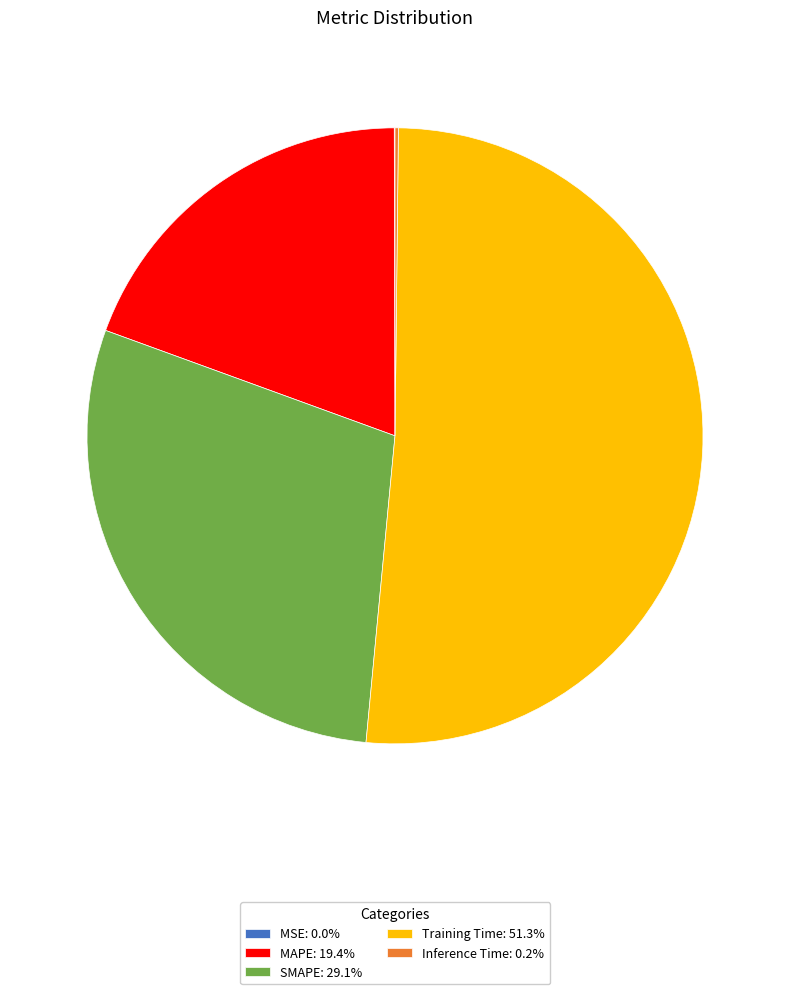

Is the sum of Training Time: 51.3% and MAPE: 19.4% greater than half?

Yes